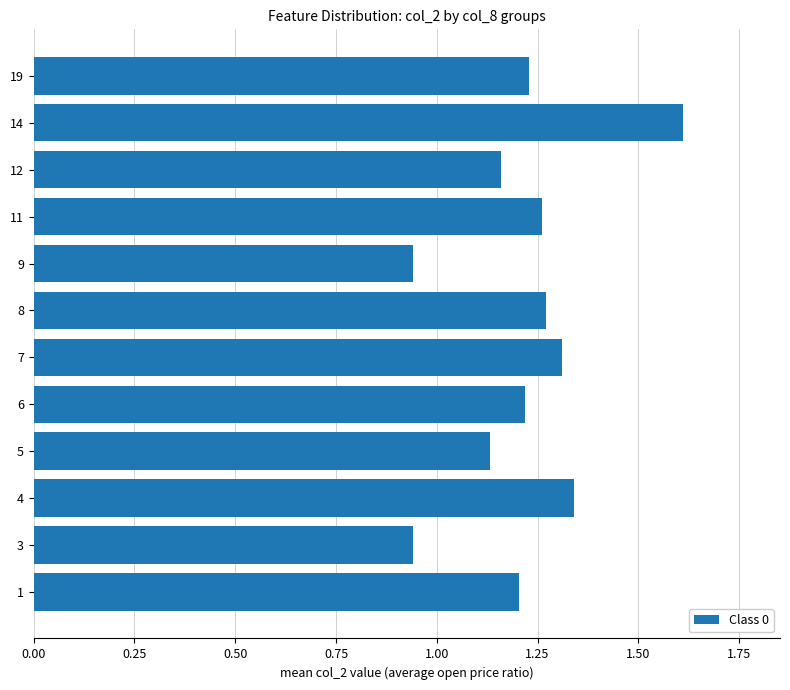

Is it true that the value at 4 is 1.3?

True